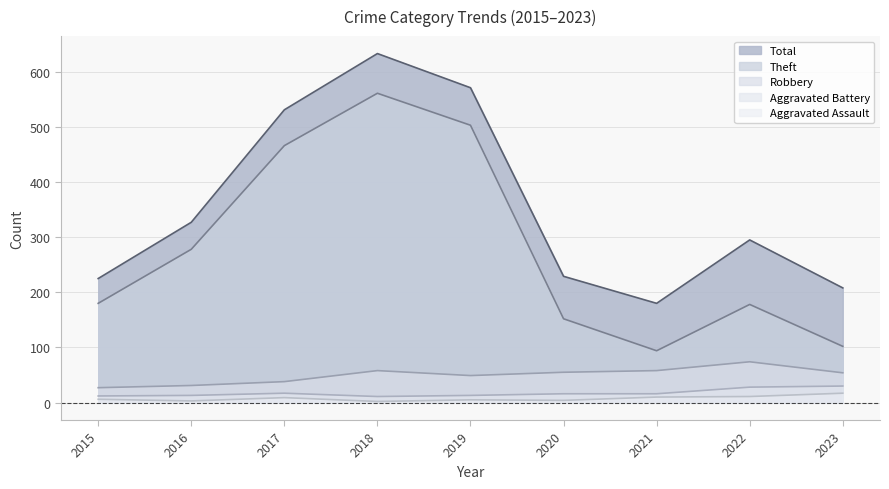

What is the difference between the highest and lowest values at 2019?

566